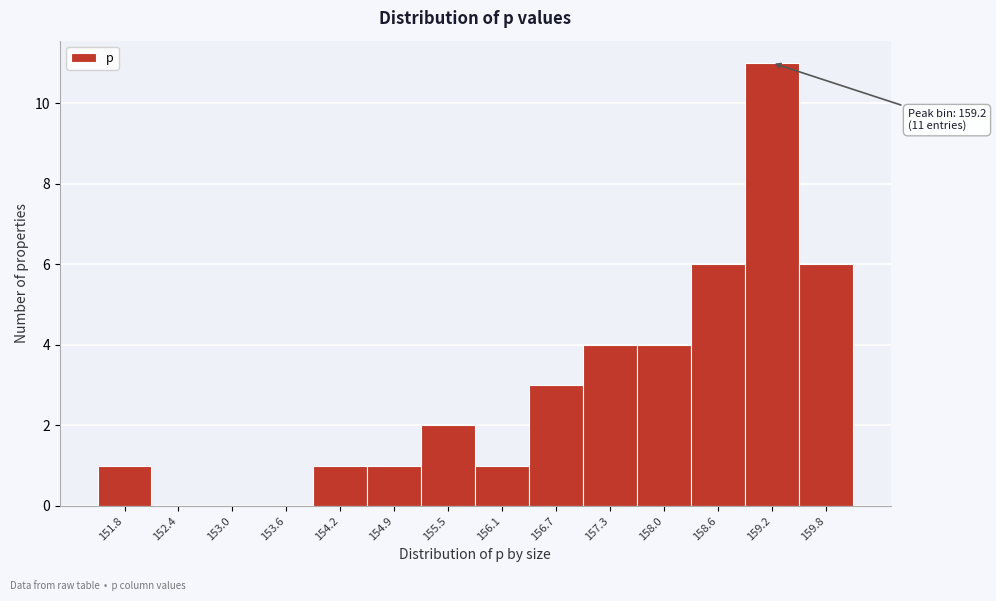

Which range on the x-axis has the tallest bar?

158.9 to 159.5